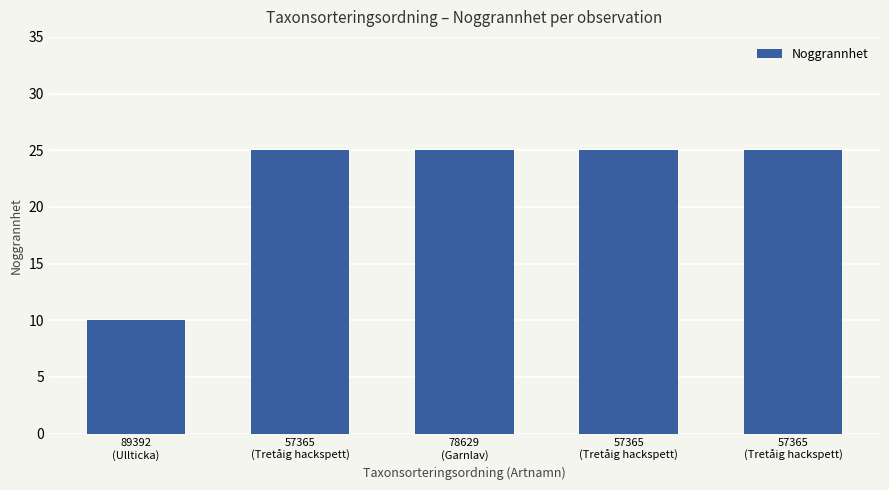

Which category has the lowest value across all series?

89392
(Ullticka)